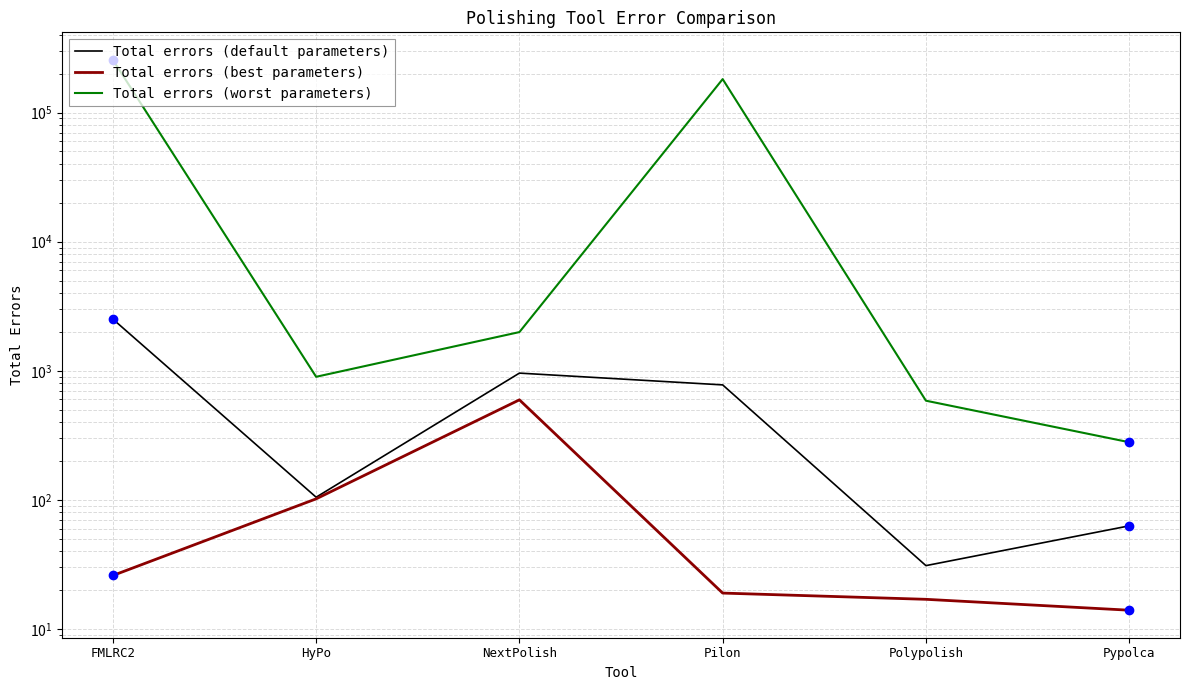

Which series has the widest spread of values?

Total errors (worst parameters)